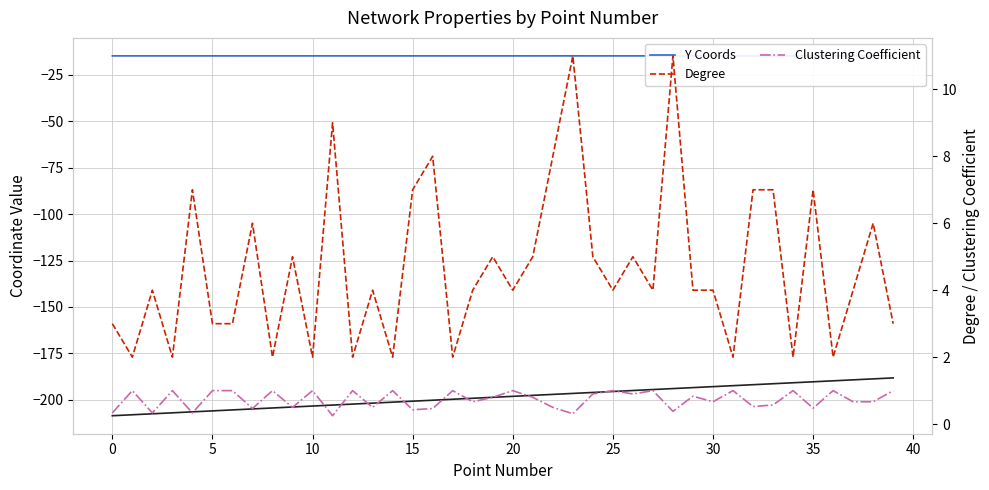

Rank the series at 25 from lowest to highest value.

X Coords, Y Coords, Clustering Coefficient, Degree